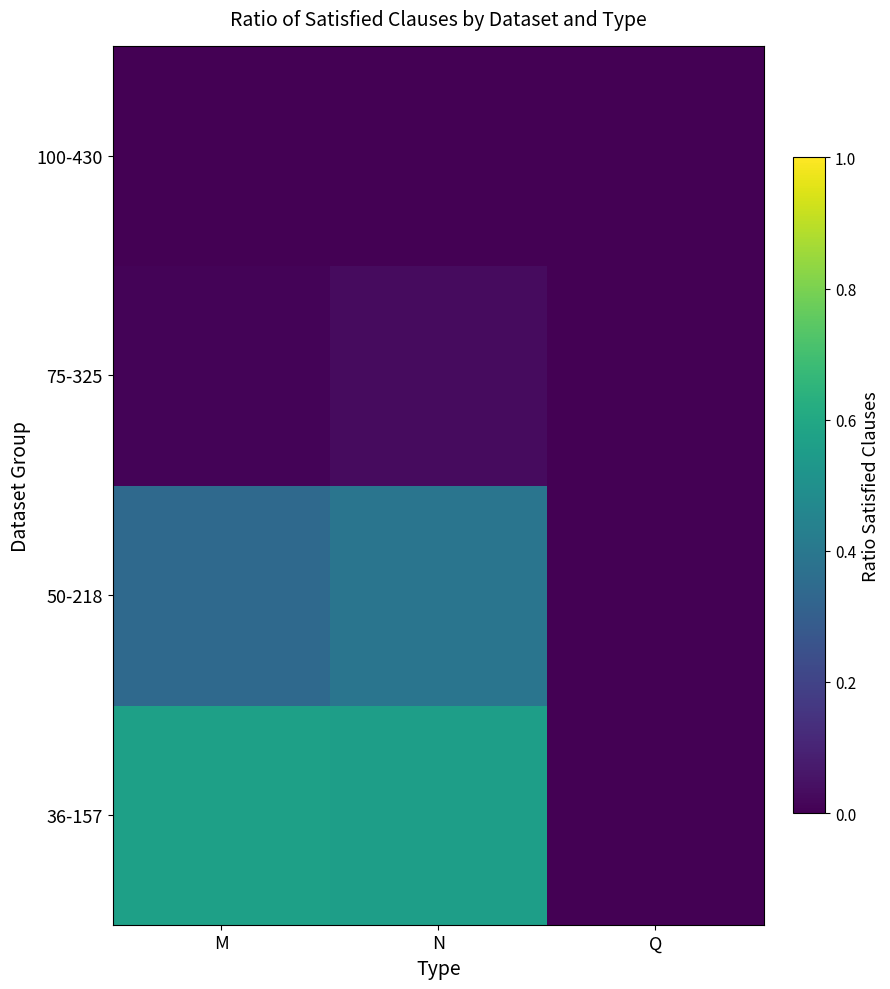

List the series in order of their peak value, highest first.

36-157, 50-218, 75-325, 100-430